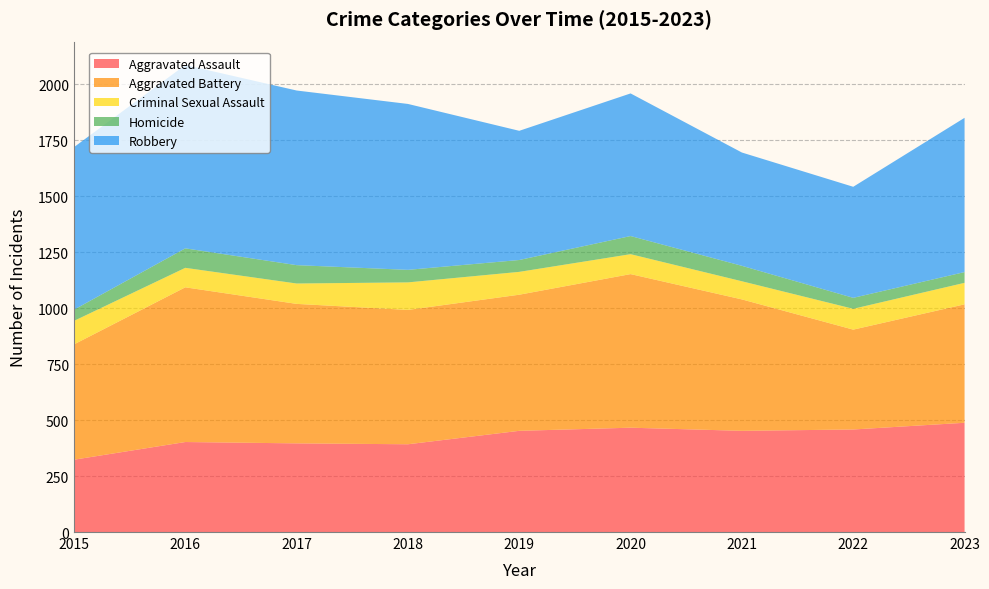

Reading left to right, transcribe all the data shown in this chart.

Aggravated Assault: 2015=323	2016=402	2017=396	2018=392	2019=452	2020=466	2021=452	2022=458	2023=488
Aggravated Battery: 2015=515	2016=691	2017=623	2018=600	2019=608	2020=686	2021=587	2022=446	2023=529
Criminal Sexual Assault: 2015=105	2016=87	2017=91	2018=123	2019=102	2020=89	2021=81	2022=93	2023=96
Homicide: 2015=50	2016=87	2017=82	2018=56	2019=53	2020=81	2021=69	2022=49	2023=48
Robbery: 2015=726	2016=819	2017=780	2018=741	2019=577	2020=637	2021=506	2022=496	2023=689